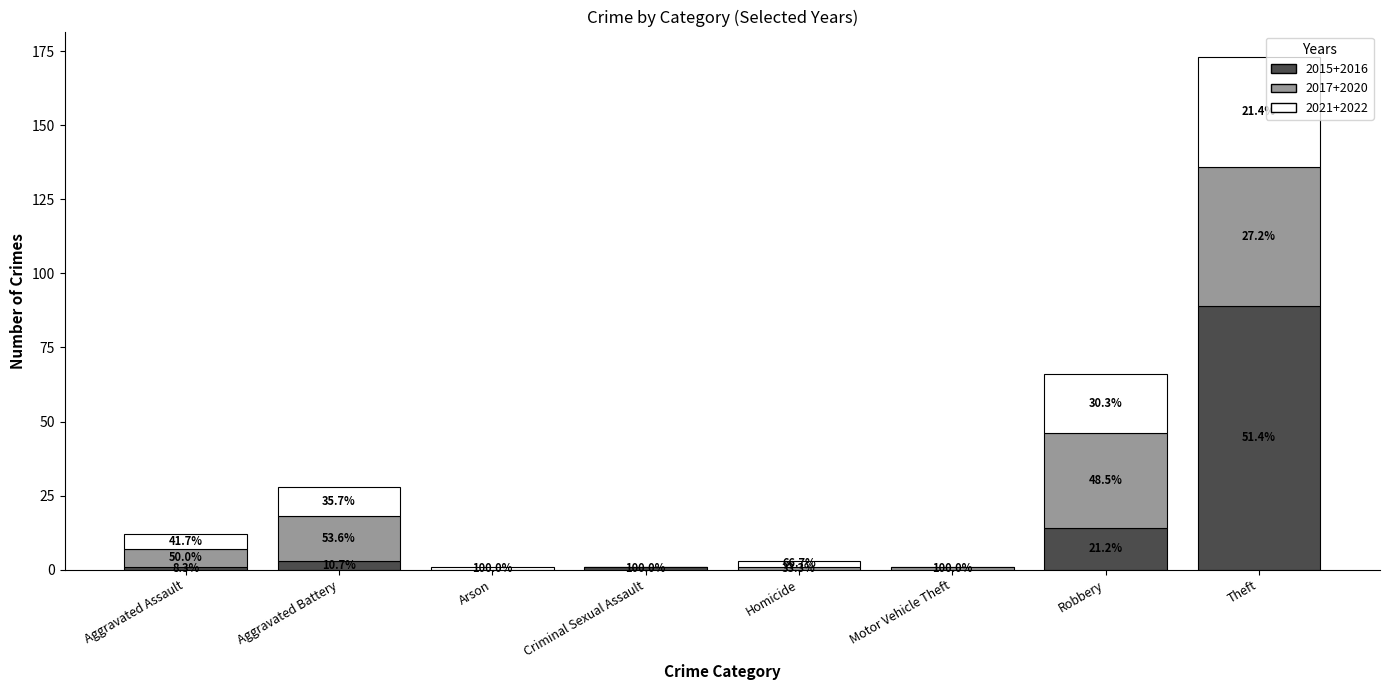

What are all the series names shown in the legend?

2015+2016, 2017+2020, 2021+2022